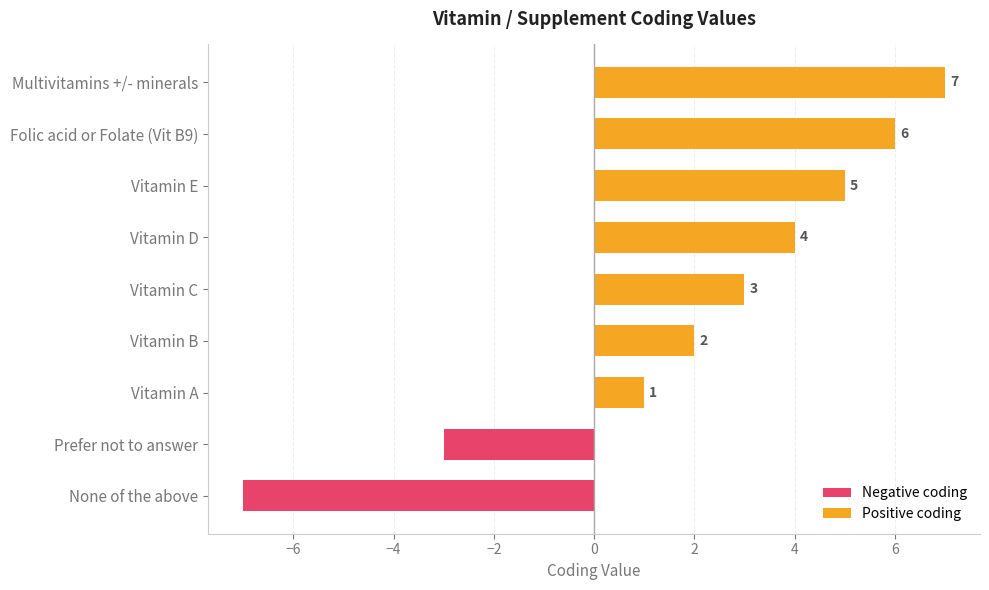

What is the smallest value displayed?

-7